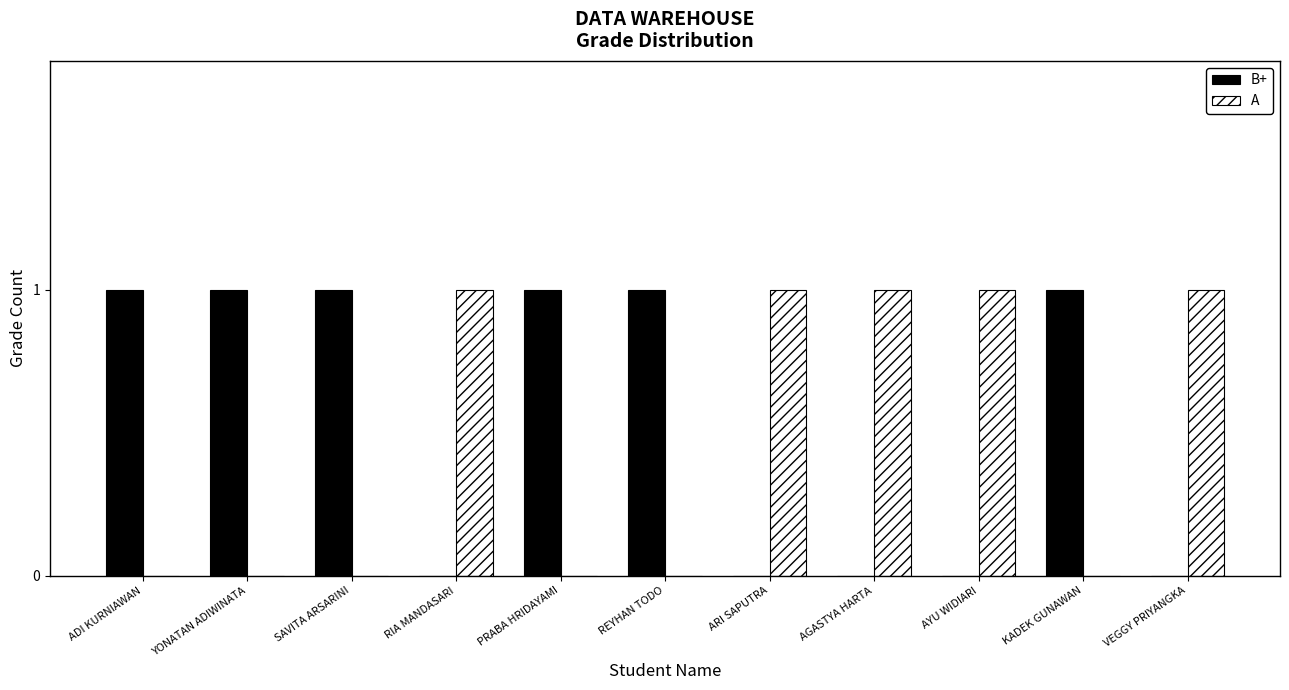

Does the chart contain stacked bars?

No